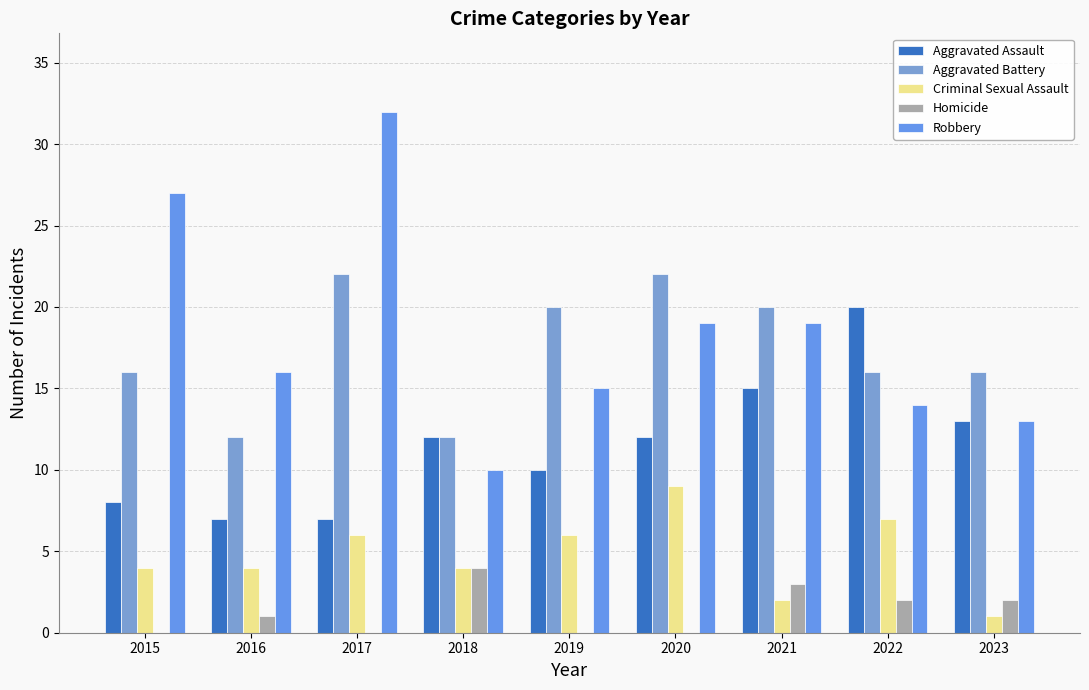

Reading left to right, extract all data points from this chart.

Aggravated Assault: 2015=8	2016=7	2017=7	2018=12	2019=10	2020=12	2021=15	2022=20	2023=13
Aggravated Battery: 2015=16	2016=12	2017=22	2018=12	2019=20	2020=22	2021=20	2022=16	2023=16
Criminal Sexual Assault: 2015=4	2016=4	2017=6	2018=4	2019=6	2020=9	2021=2	2022=7	2023=1
Homicide: 2015=0	2016=1	2017=0	2018=4	2019=0	2020=0	2021=3	2022=2	2023=2
Robbery: 2015=27	2016=16	2017=32	2018=10	2019=15	2020=19	2021=19	2022=14	2023=13